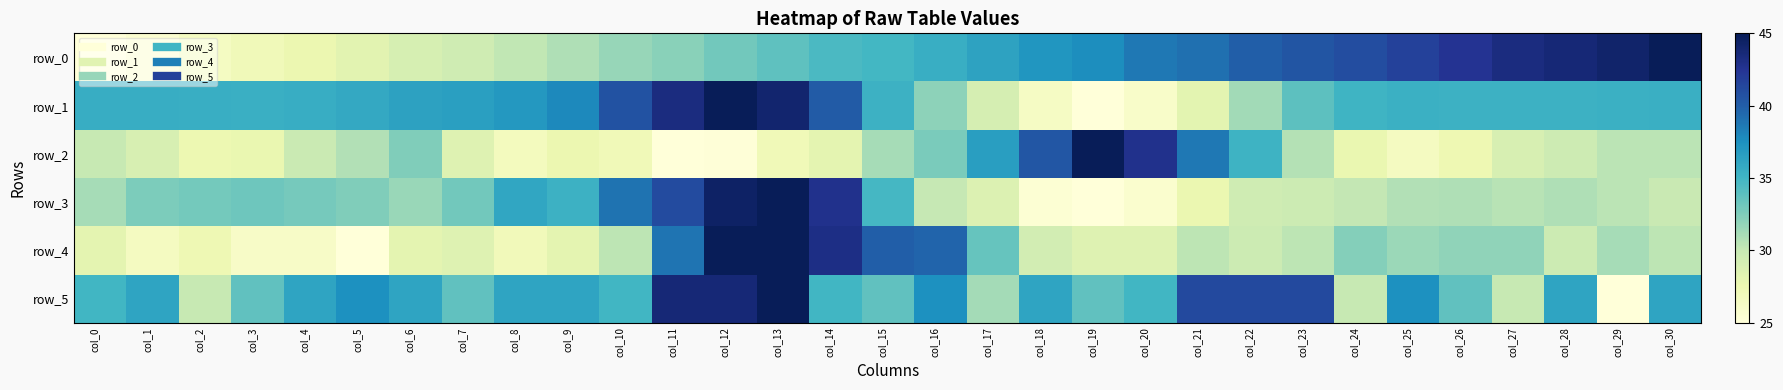

What is the difference between the maximum and minimum values in the row_1 series?

1.0